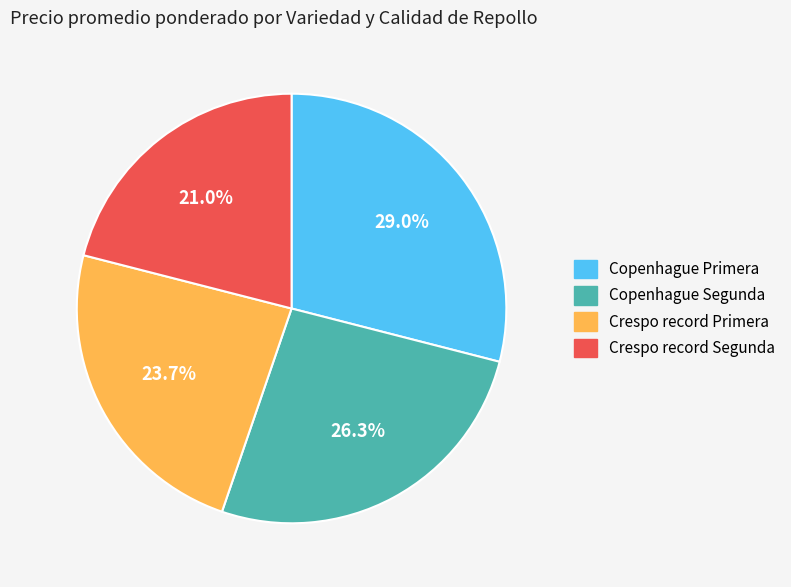

Which category has the biggest portion of the pie?

Copenhague Primera